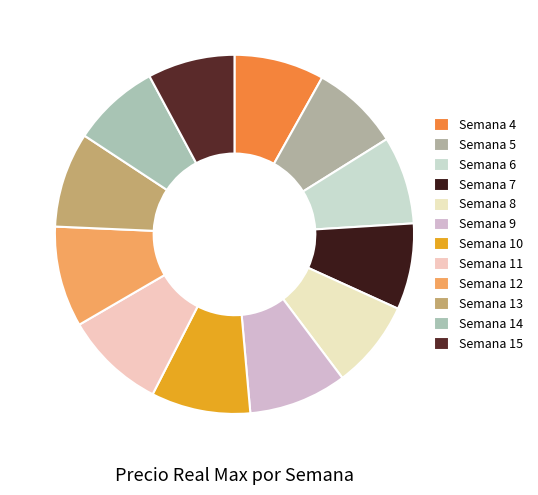

To the nearest percent, what is the difference between the largest and smallest slice percentages?

1%